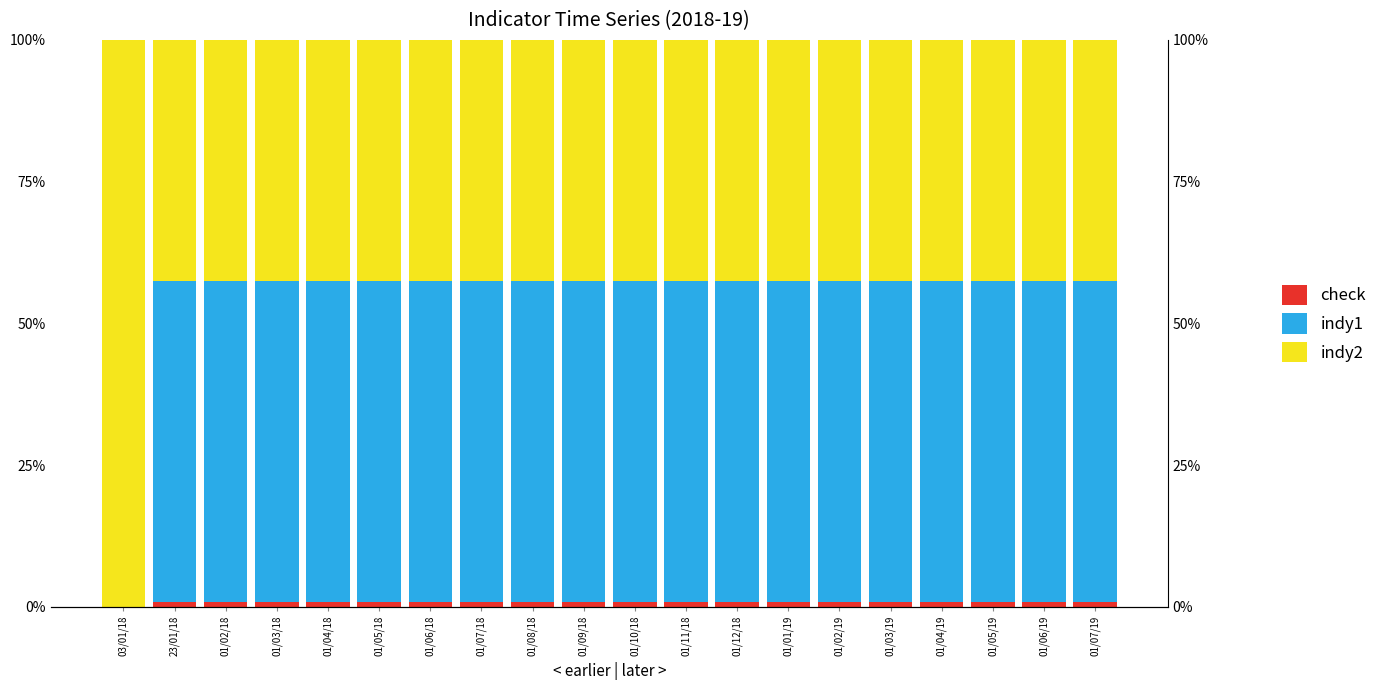

Reading left to right, what are all the values shown in this chart?

check: 0.0	0.8	0.8	0.8	0.8	0.8	0.8	0.8	0.8	0.8	0.8	0.8	0.8	0.8	0.8	0.8	0.8	0.8	0.8	0.8
indy1: 0.0	56.7	56.7	56.7	56.7	56.7	56.7	56.7	56.7	56.7	56.7	56.7	56.7	56.7	56.7	56.7	56.7	56.7	56.7	56.7
indy2: 100.0	42.5	42.5	42.5	42.5	42.5	42.5	42.5	42.5	42.5	42.5	42.5	42.5	42.5	42.5	42.5	42.5	42.5	42.5	42.5